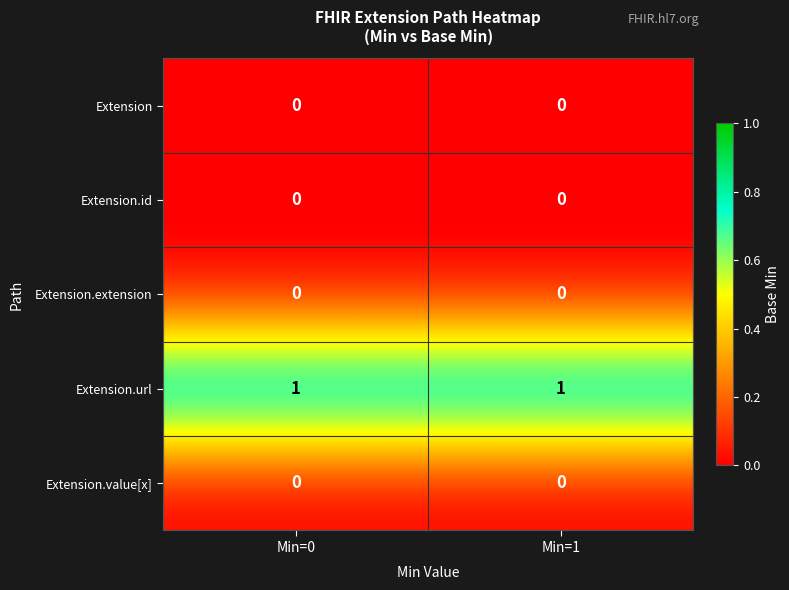

Which series has the largest total across all categories?

Extension.url